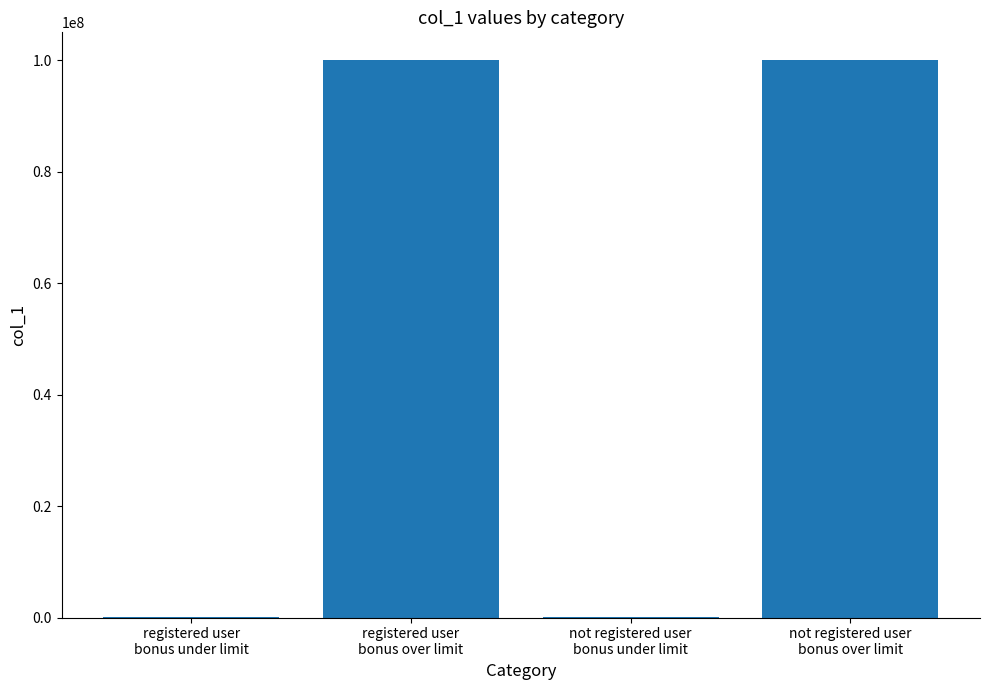

What is the maximum value shown in the chart?

100000060